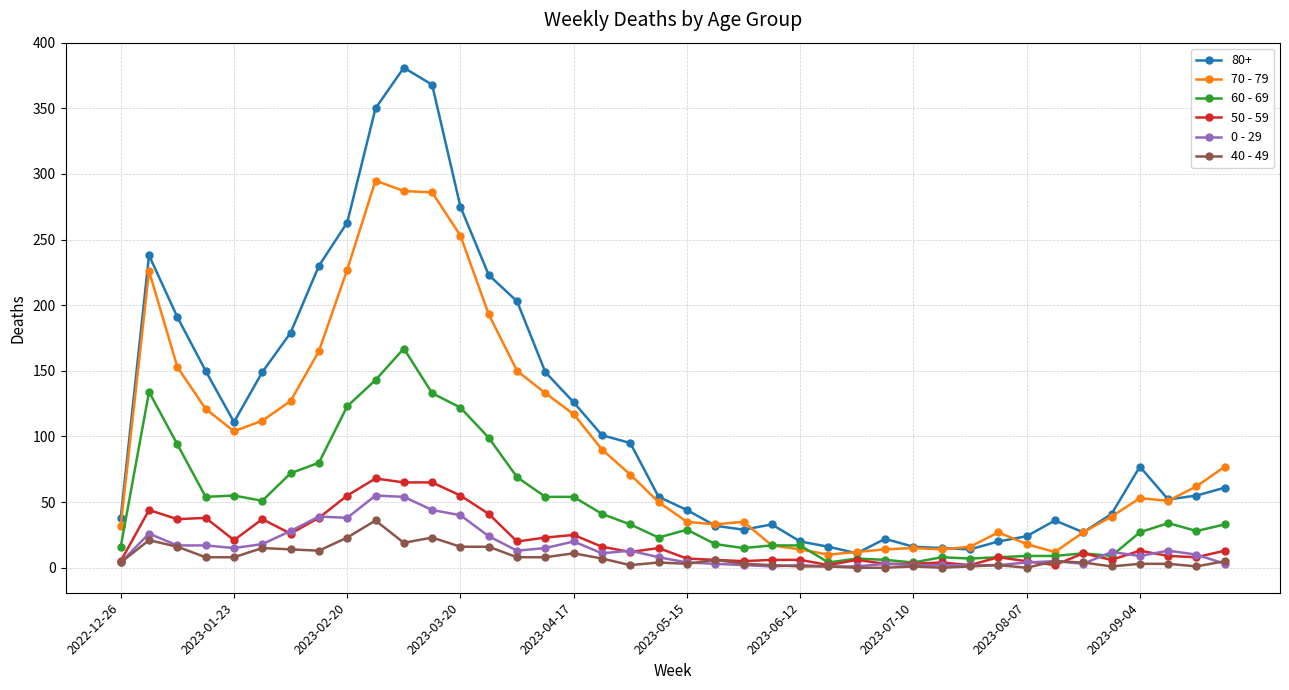

What is the maximum value shown in the chart?

381